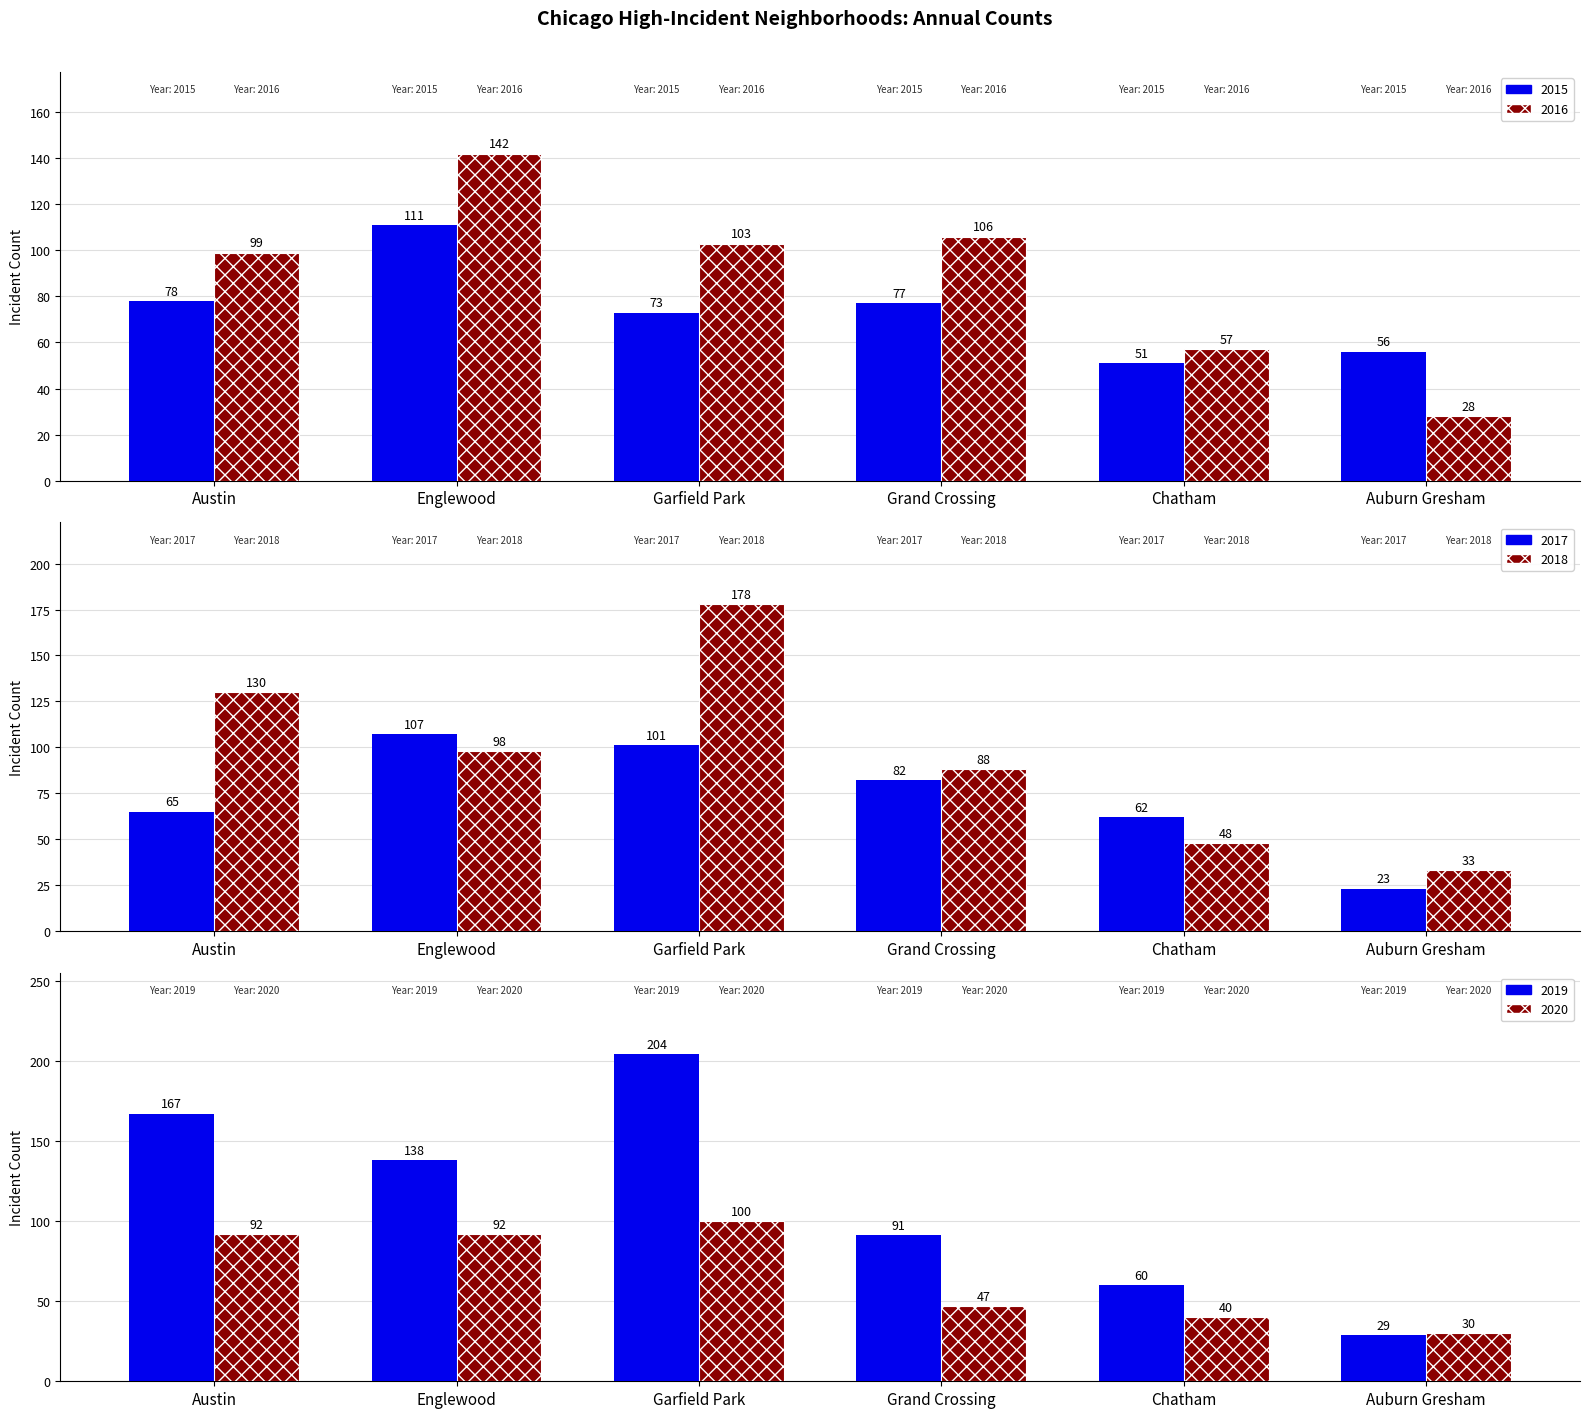

What is the minimum value shown in the chart?

23